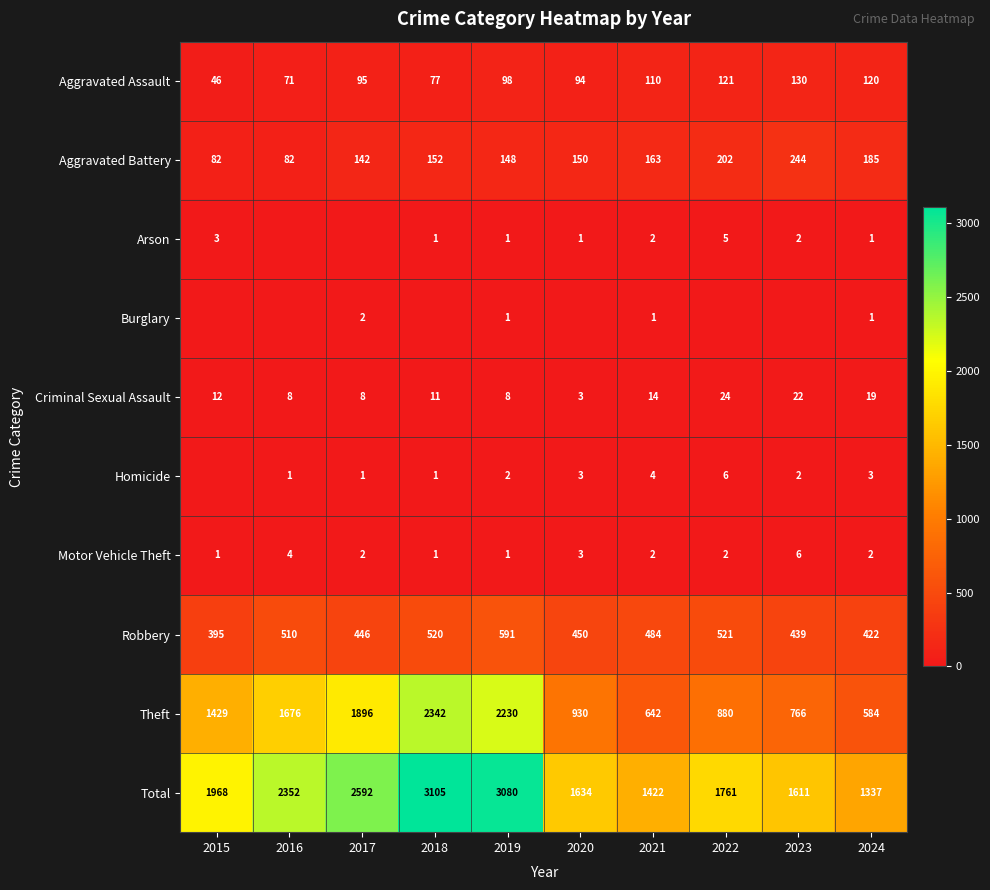

At which label is Aggravated Battery closest to 163?

2021